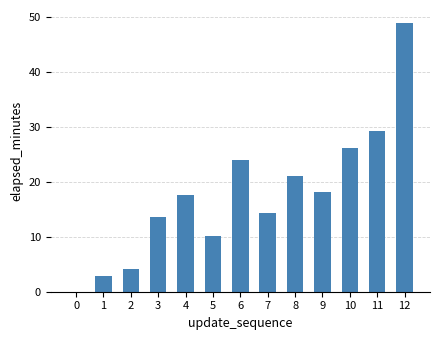

Which label corresponds to the largest value in the chart?

12